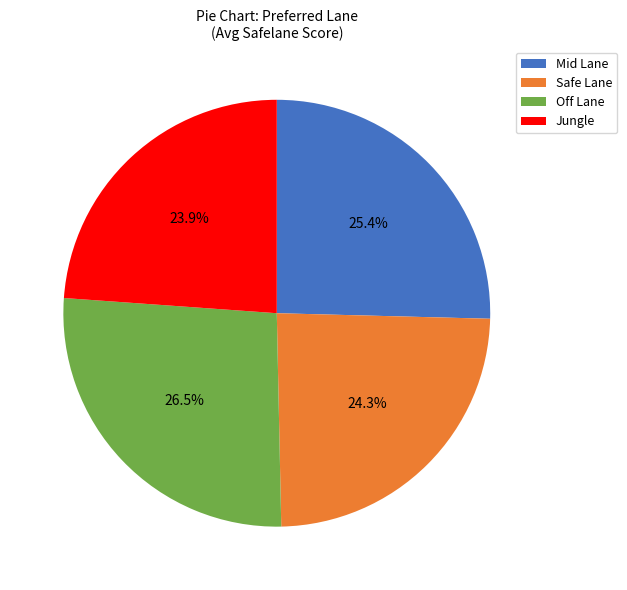

How much of the chart is everything except Off Lane?

73.5%